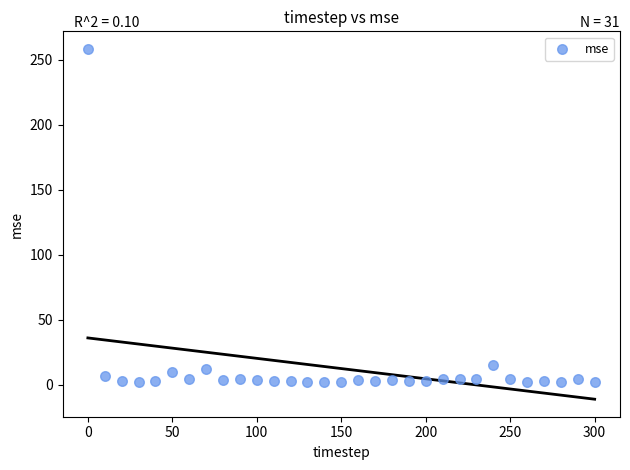

What is the range of X values (max minus min)?

300.0